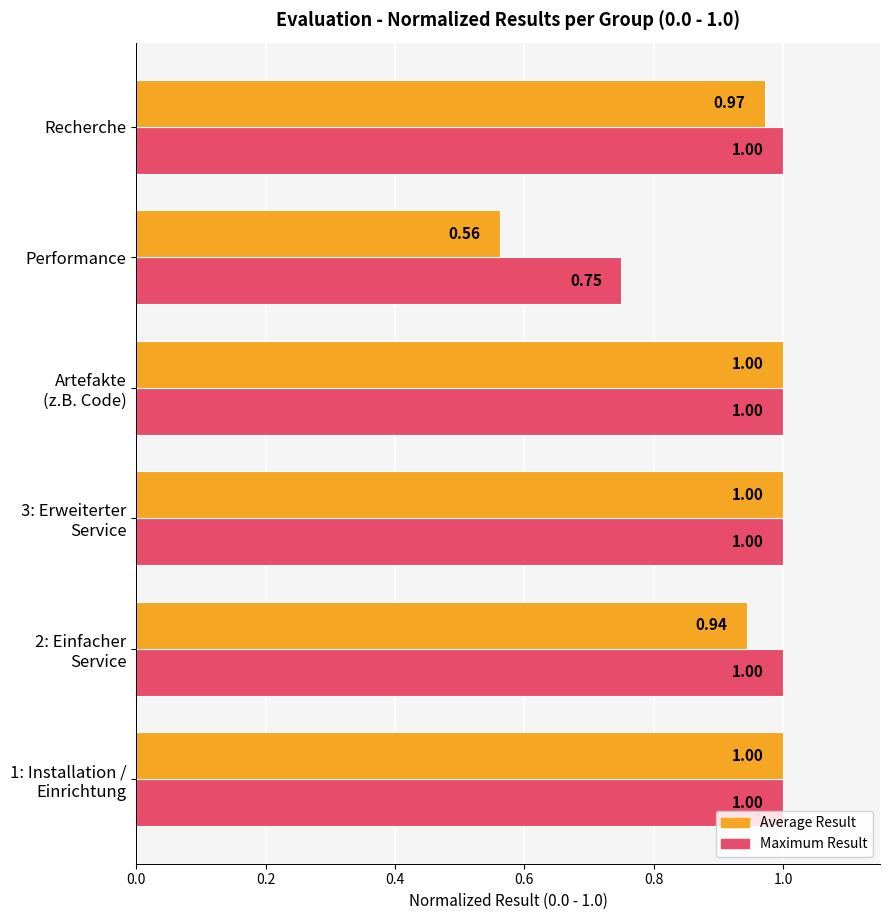

Where is Average Result nearest to the value 0?

Performance